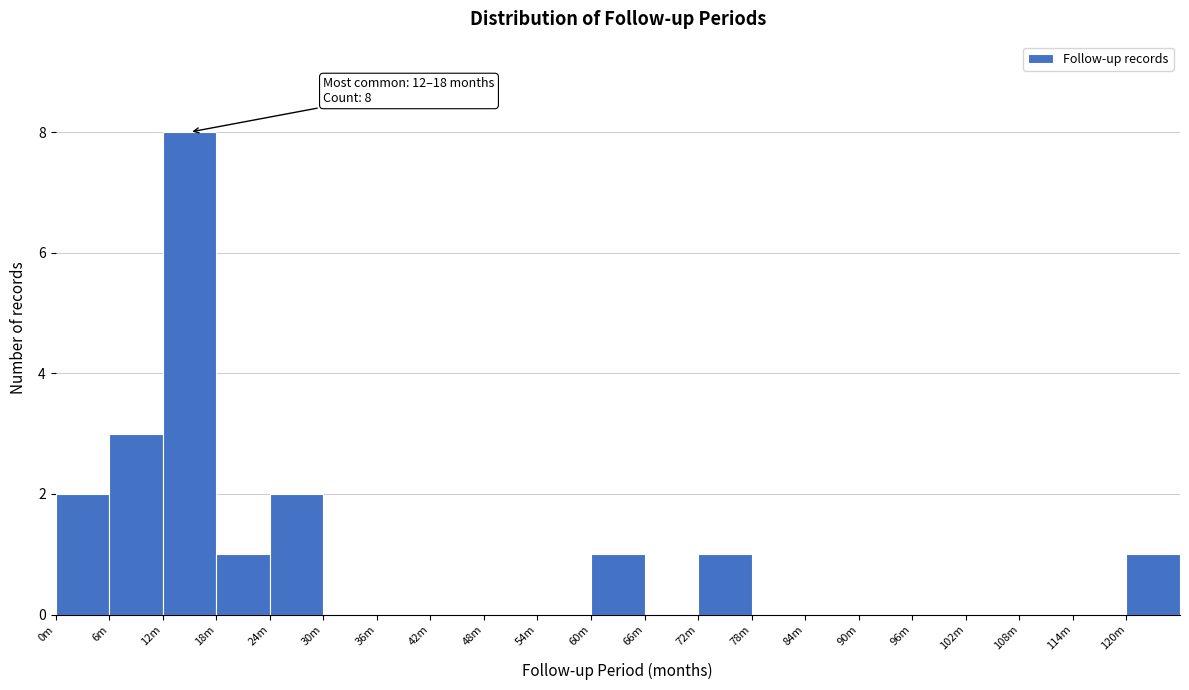

Reading left to right, transcribe all the data shown in this chart.

0m=2	6m=3	12m=8	18m=1	24m=2	30m=0	36m=0	42m=0	48m=0	54m=0	60m=1	66m=0	72m=1	78m=0	84m=0	90m=0	96m=0	102m=0	108m=0	114m=0	120m=1